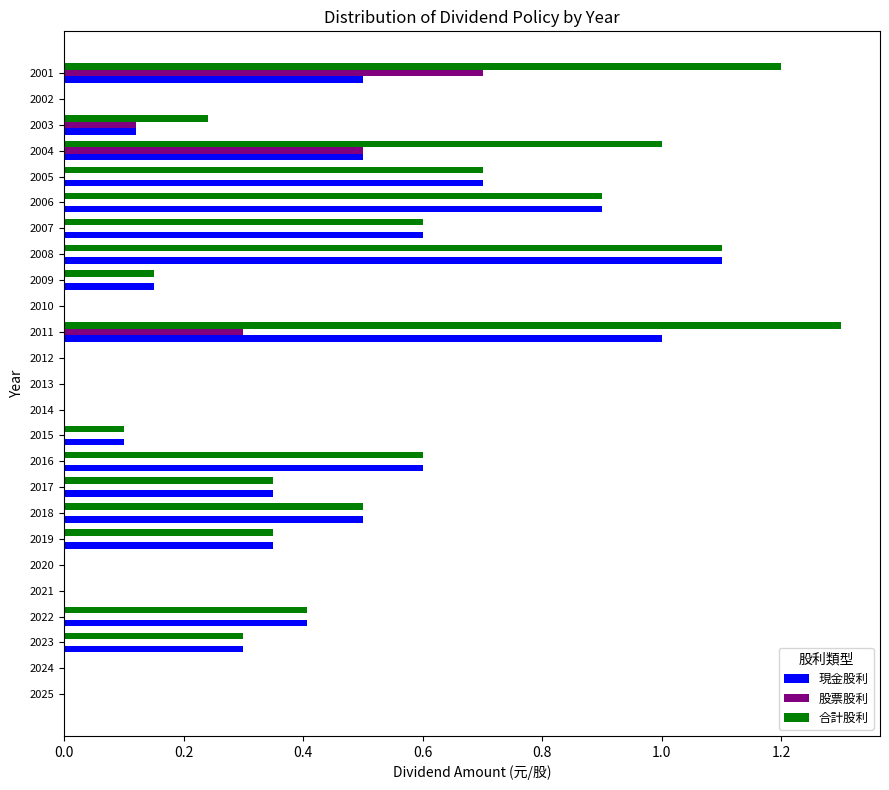

True or false: 股票股利 has a value of 0.2 at 2016.

False